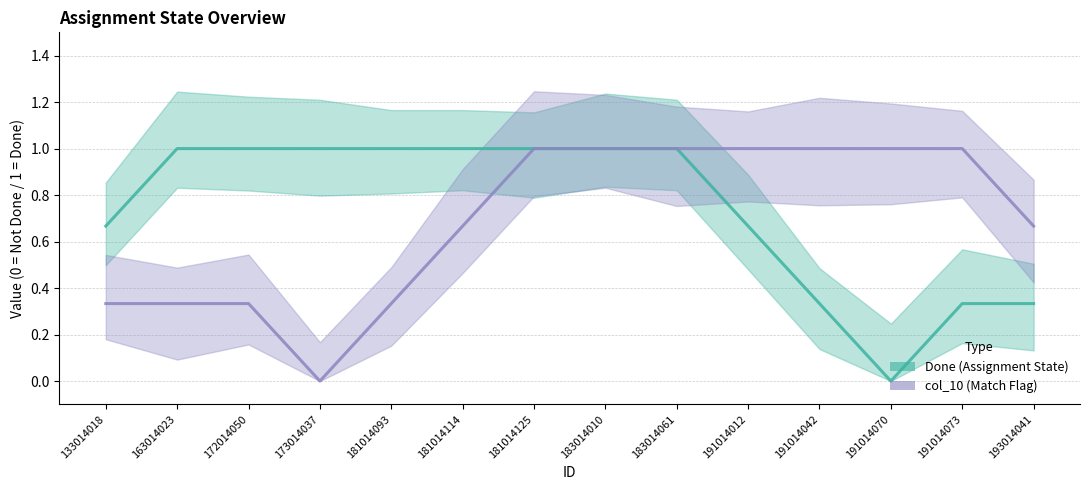

What value does the col_10 (Match Flag) series have at 183014061?

1.0